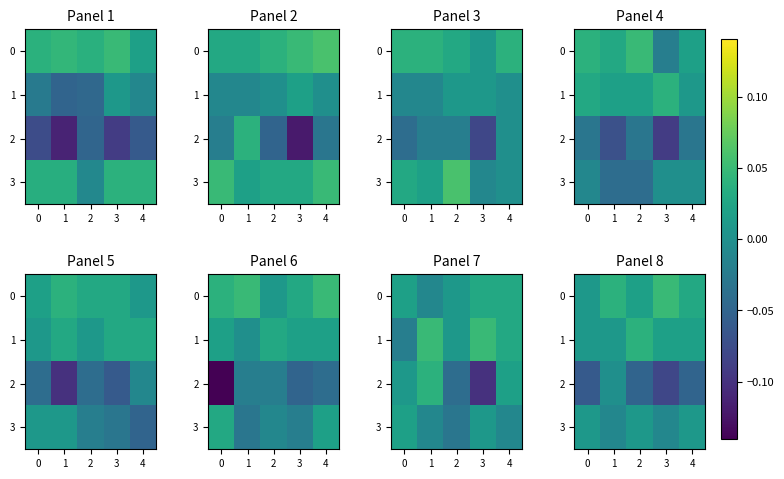

Rank the series at 2 from highest to lowest value.

row_1, row_0, row_3, row_2